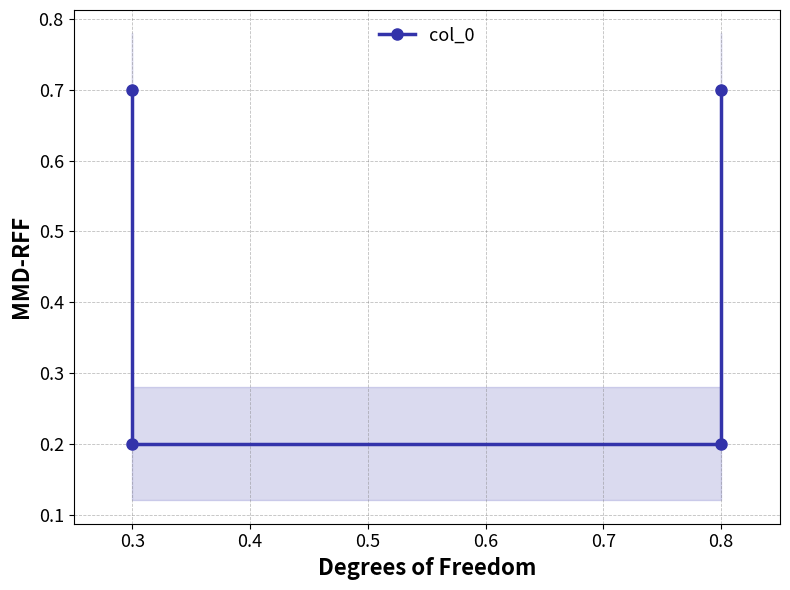

True or false: the data has more than 2 interior local peaks.

False